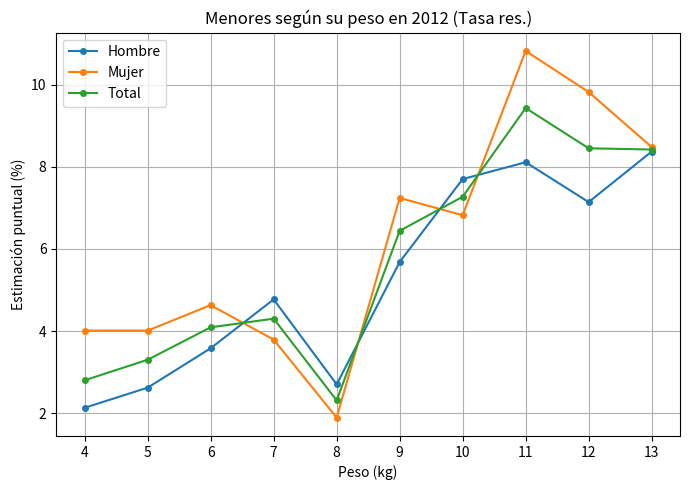

Where is Total nearest to the value 5?

7